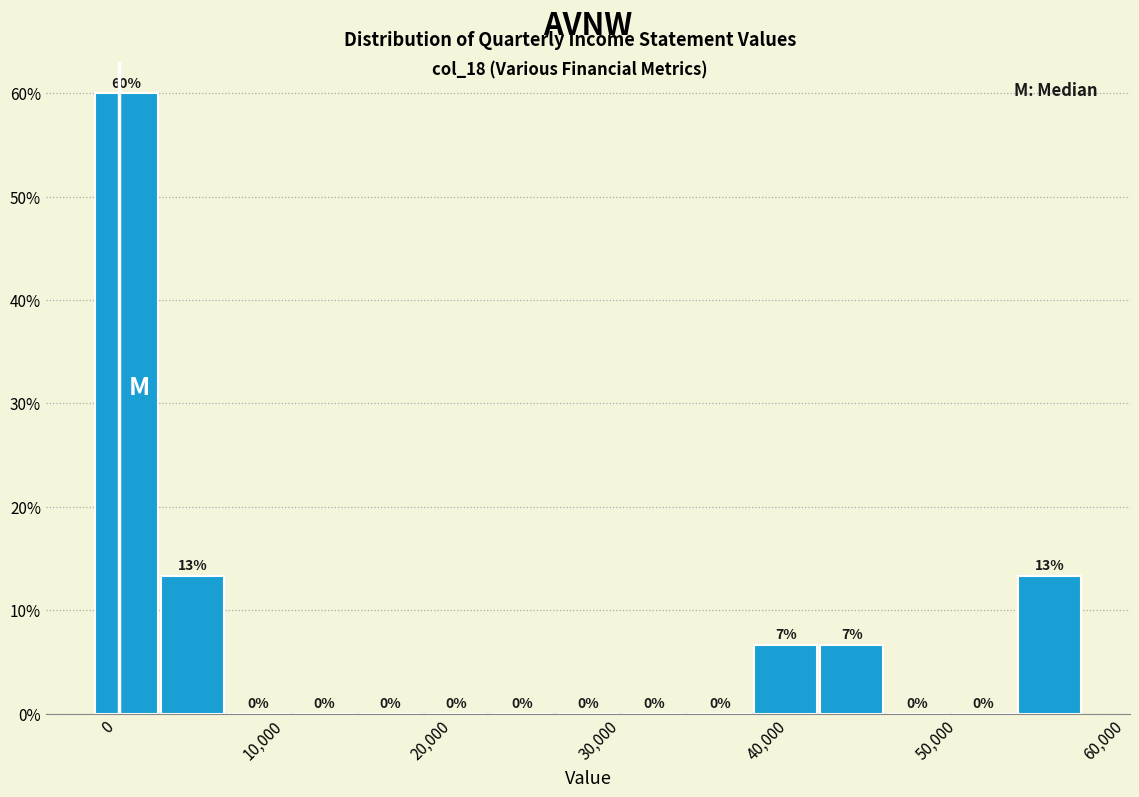

Around what value on the x-axis is the tallest bar? Give the approximate position of its centre, as read against the axis.

1000